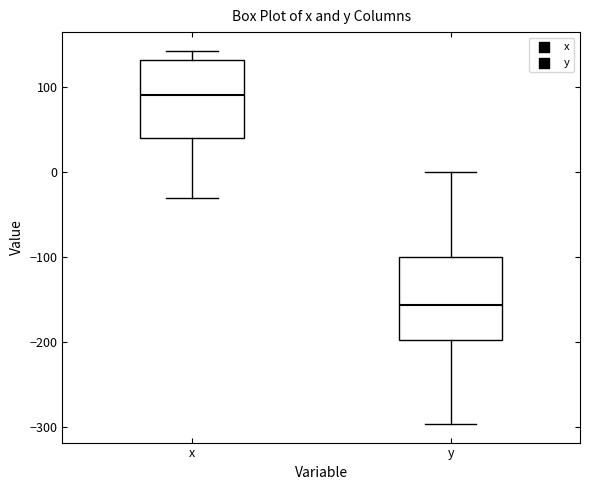

Where is the lower edge of the box for x on the y-axis? The values are not printed on the chart, so give them approximately, as read against the axis.

40